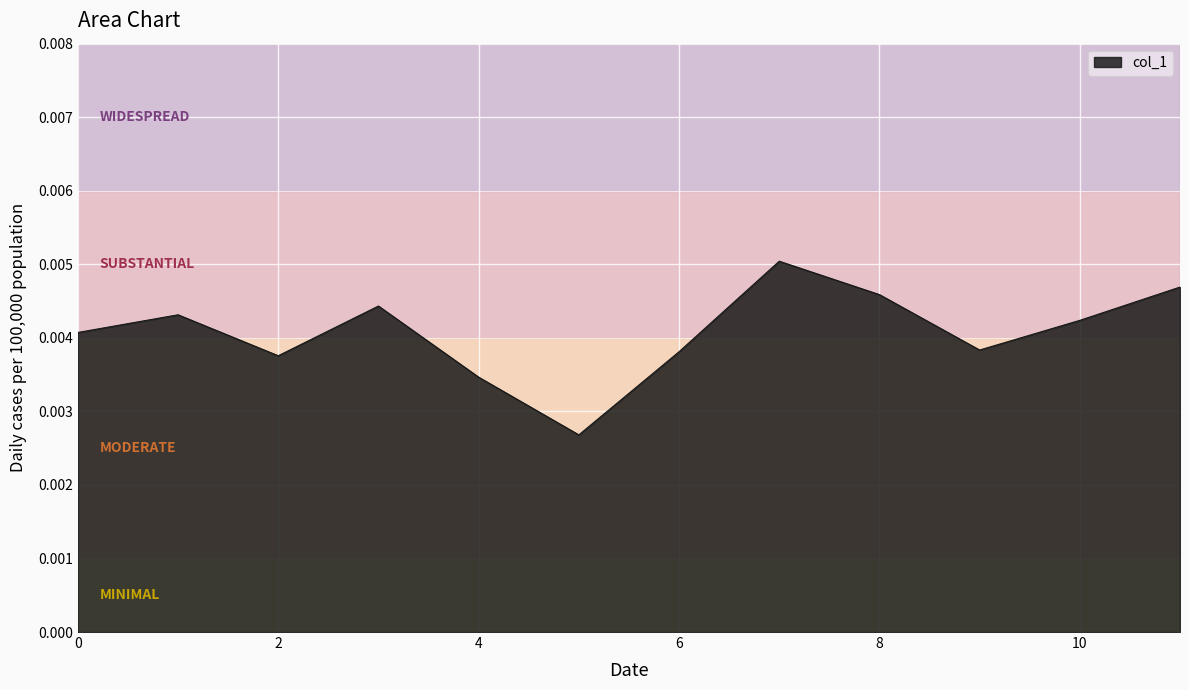

Rank the categories by value from lowest to highest.

5, 4, 2, 6, 9, 0, 10, 1, 3, 8, 11, 7